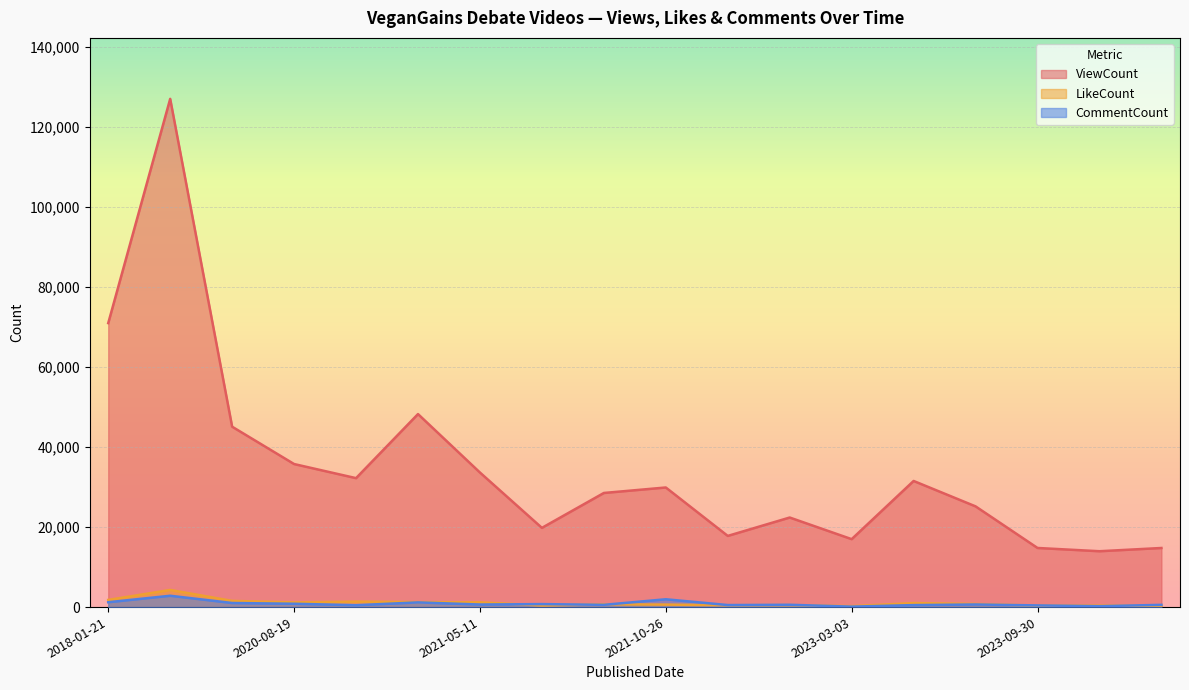

True or false: ViewCount has a value of 48233 at 2020-11-23.

True